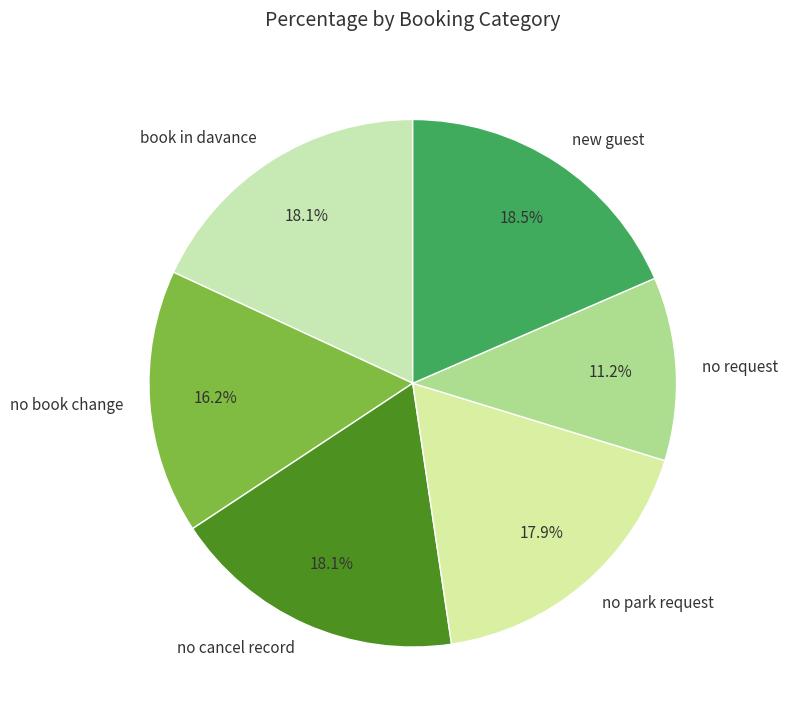

Do no request and no book change together represent more than half of the pie?

No